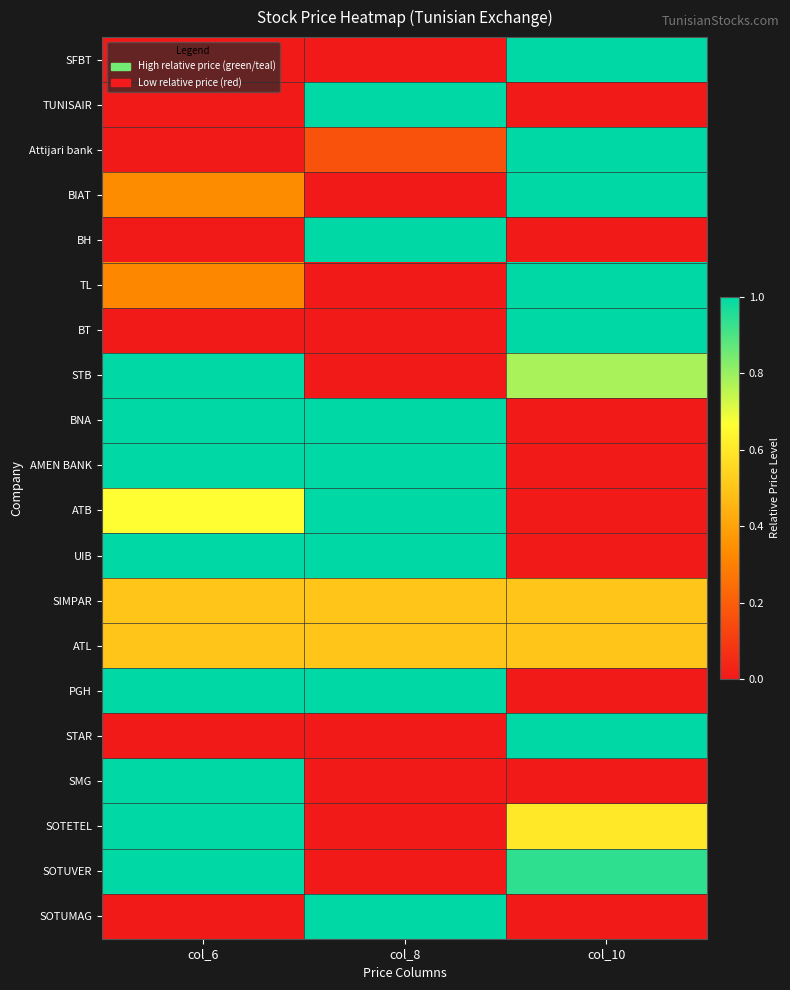

Between col_8 and col_10, which series saw the biggest shift?

SFBT